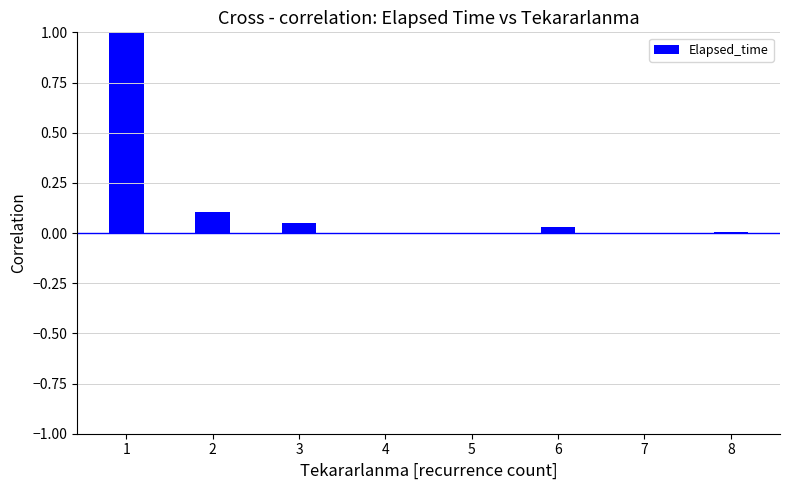

True or false: the data shows 0.0 at 7.

True